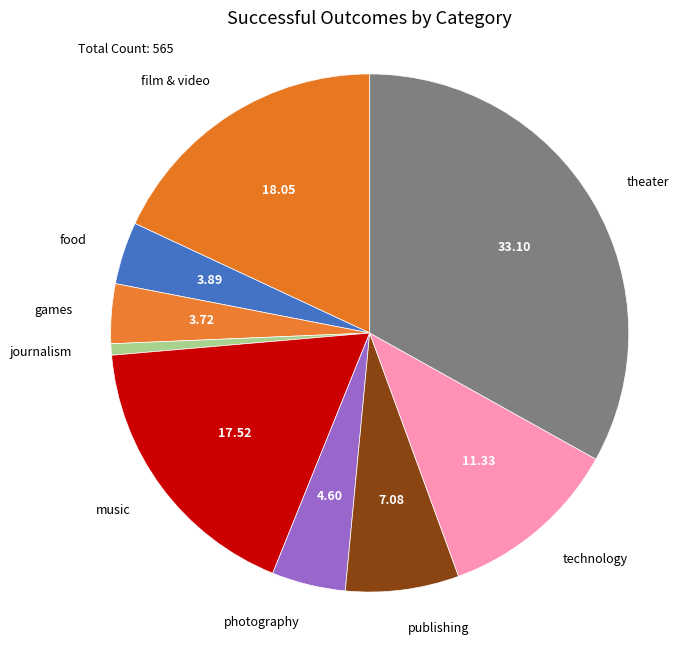

Does theater account for over 50% of the chart?

No